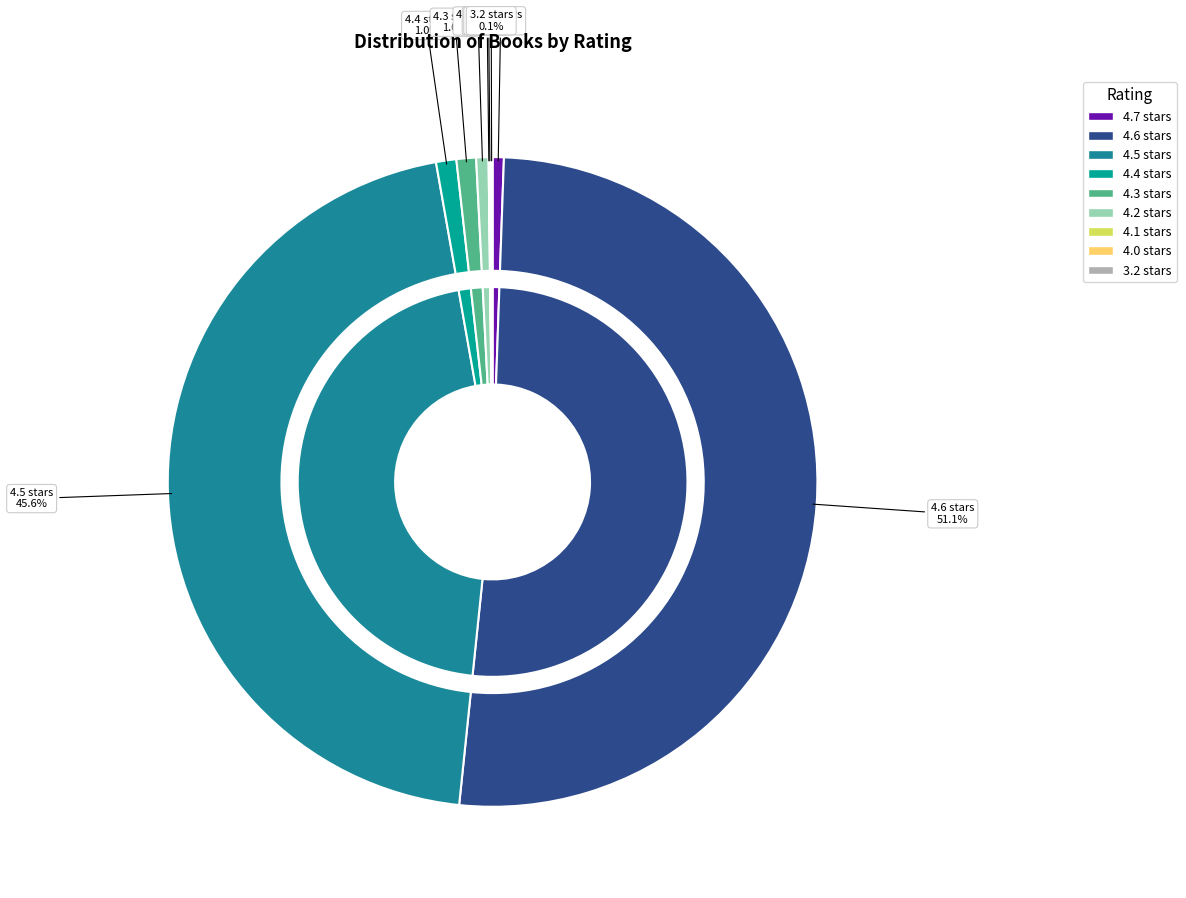

What is the change in value from 4.4 out of 5 stars to 4.1 out of 5 stars?

-1115